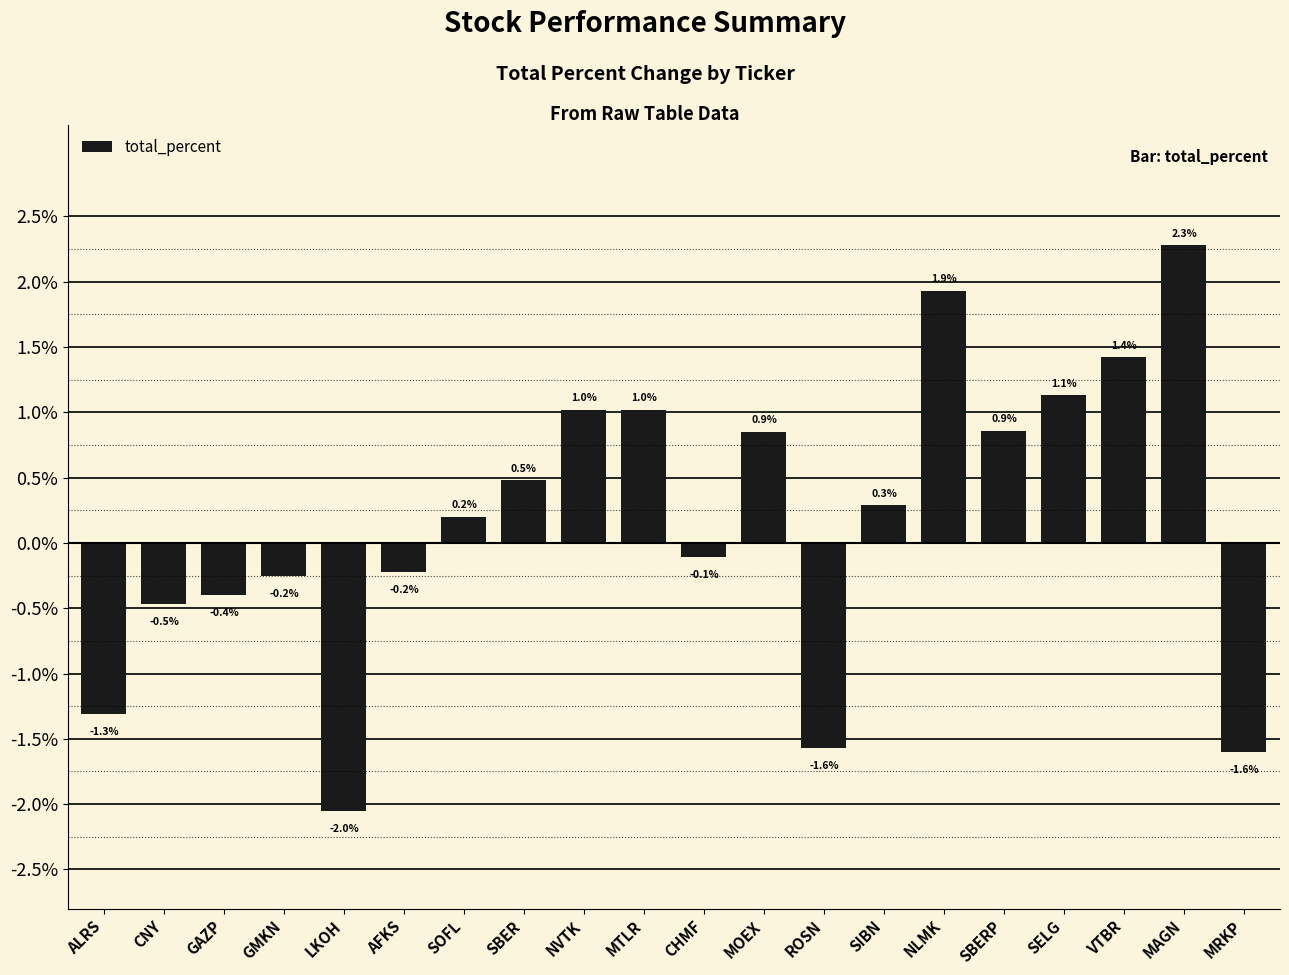

What is the average value?

0.2